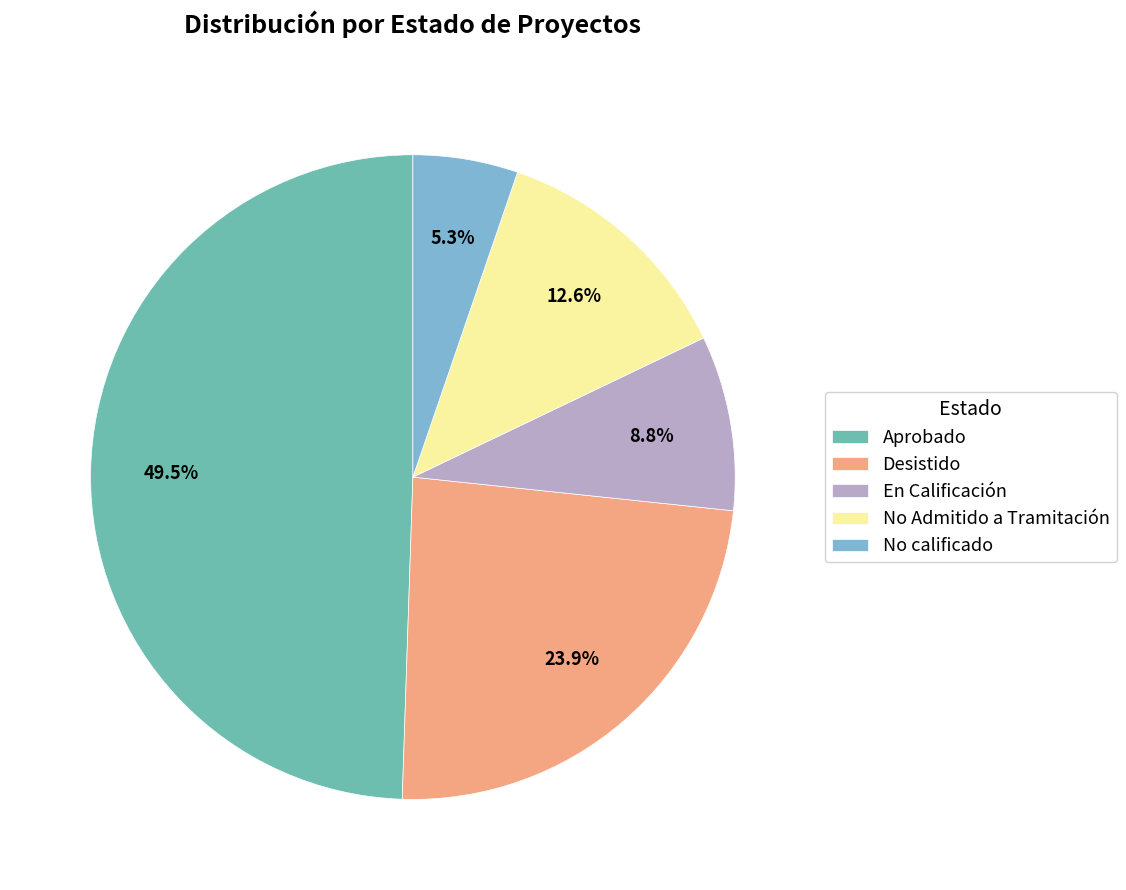

Does any single category account for the majority?

No